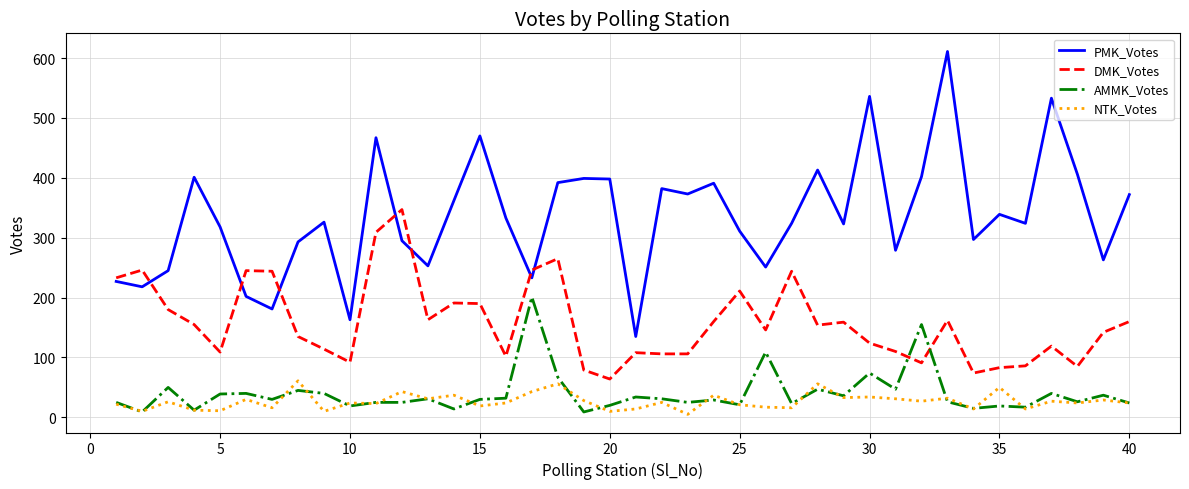

True or false: AMMK_Votes and PMK_Votes intersect in this chart.

False